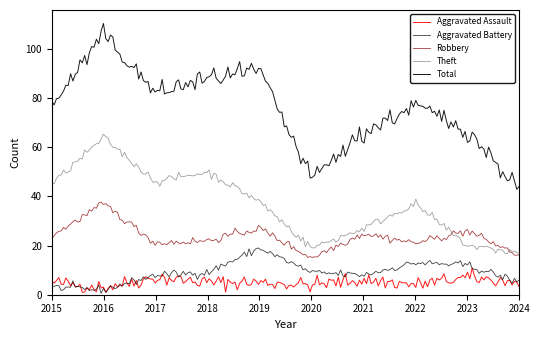

In Robbery, how many points are higher than both neighbors (excluding endpoints)?

63